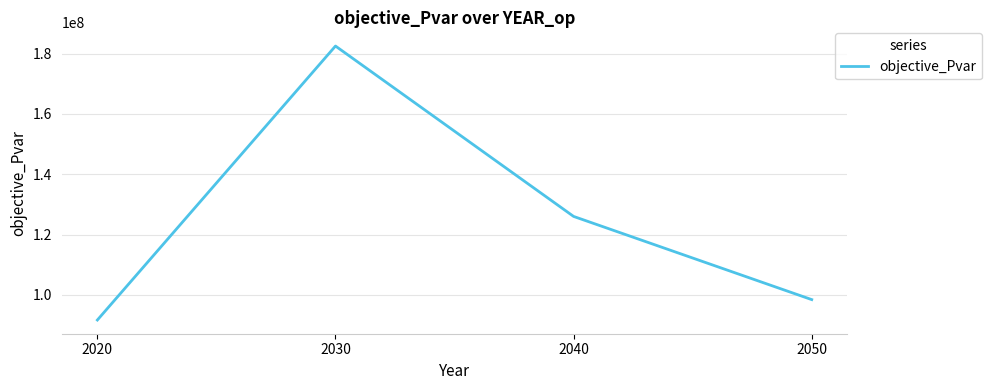

What is the change in value from 2040 to 2050?

-27587657.2